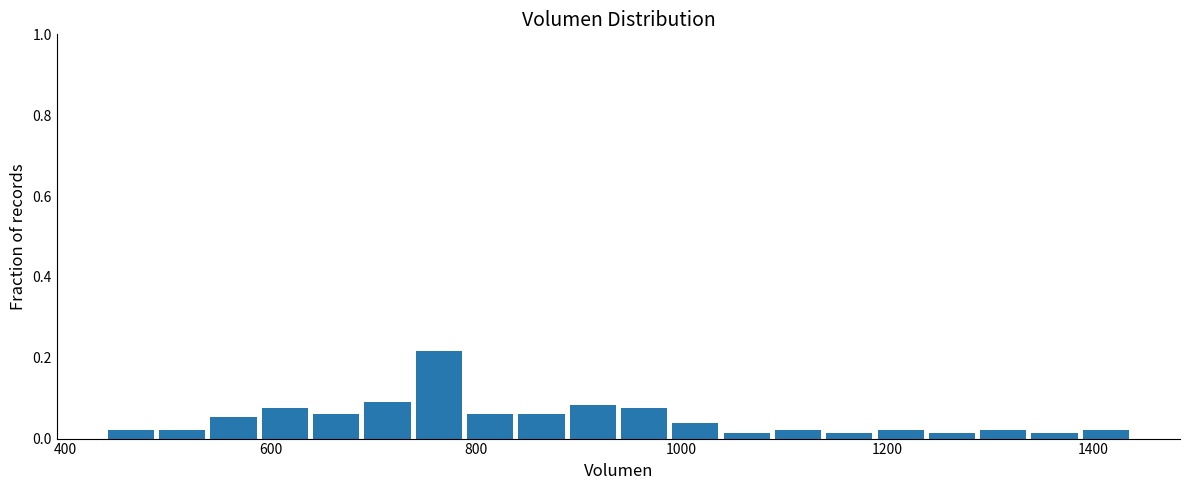

Read against the x-axis, roughly where is the centre of the tallest bar?

760